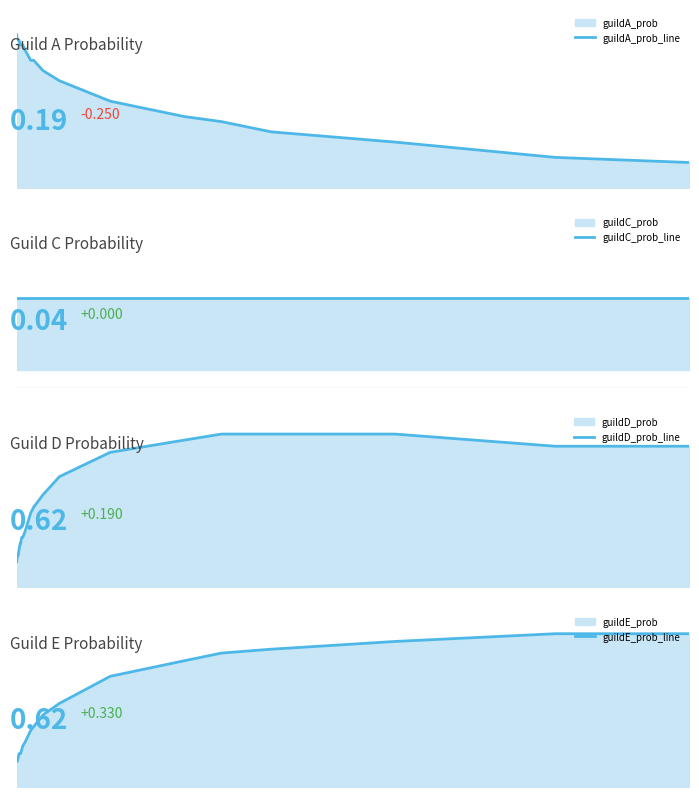

True or false: guildD_prob_line and guildE_prob_line intersect in this chart.

False